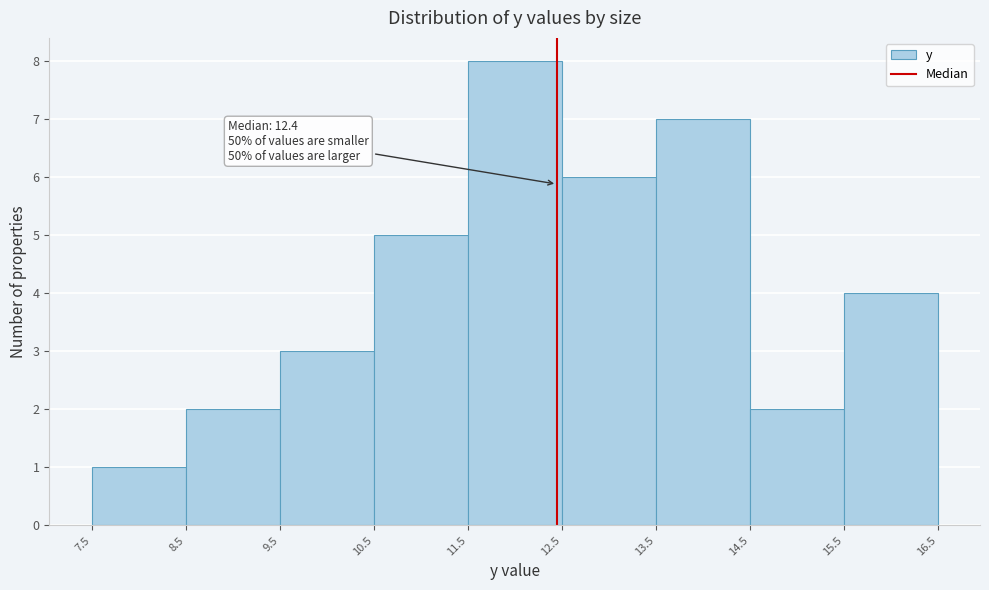

Over which range of the x-axis is the bar tallest?

11.5 to 12.5